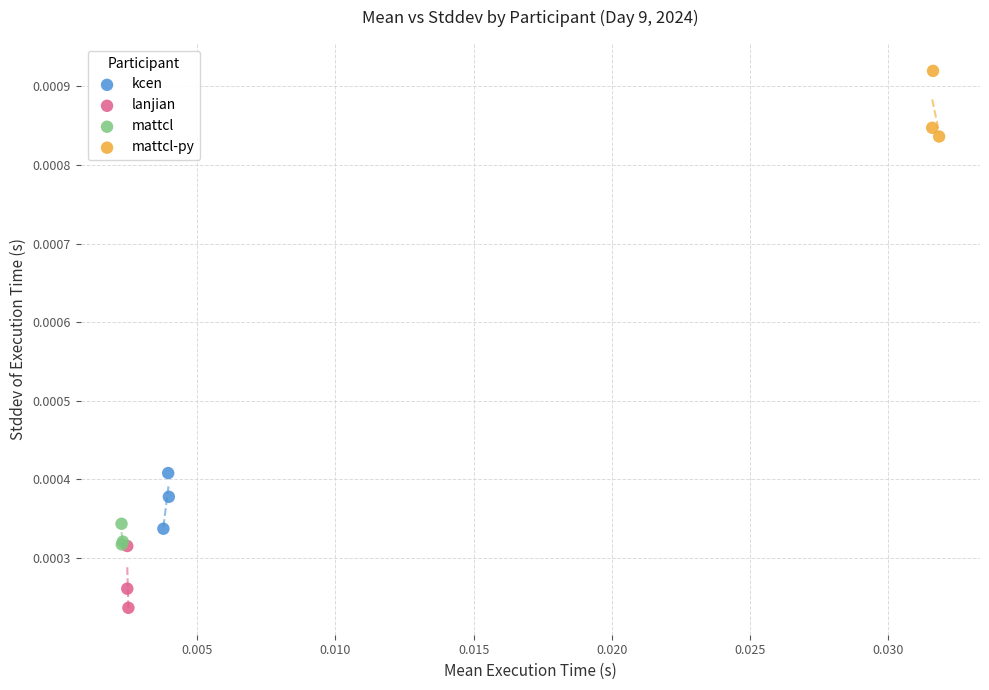

Which series reaches the maximum Y coordinate?

mattcl-py